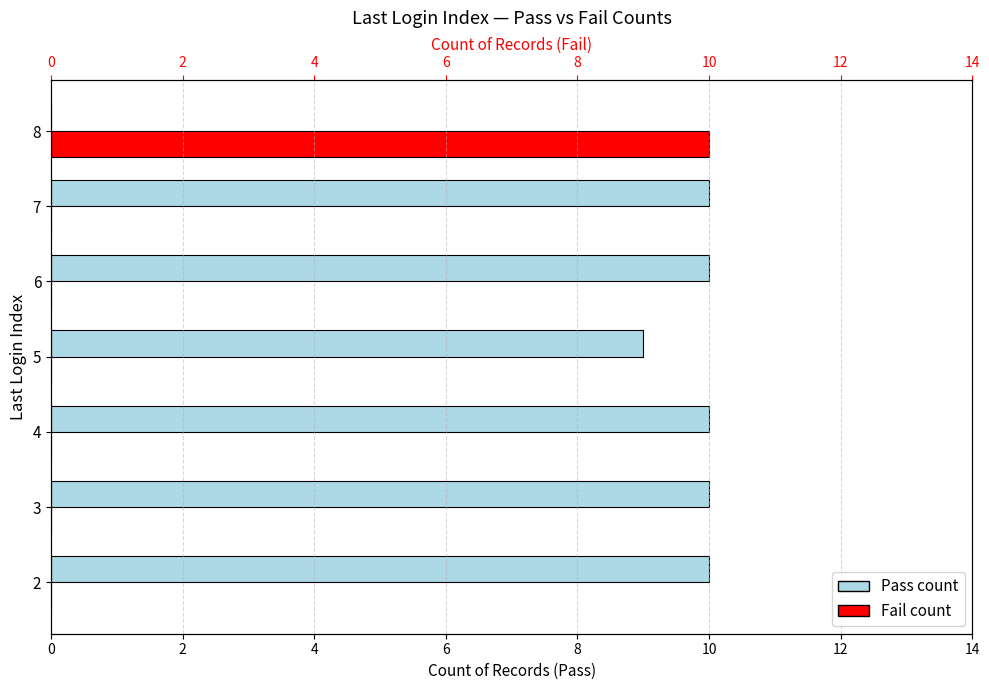

Rank the series by their maximum value, from highest to lowest.

Pass, Fail